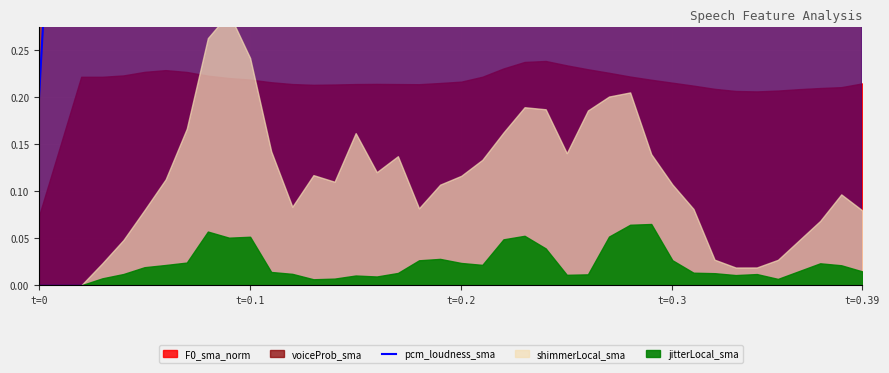

Rank the categories by value from lowest to highest.

t=0, 24, 26, 23, 31, 25, 20, 19, 35, t=0.1, 33, t=0.2, 22, 21, 27, 32, 30, 18, 16, 17, 34, 9, 10, 8, 28, 15, 11, t=0.39, t=0.3, 29, 37, 12, 7, 36, 39, 14, 13, 6, 5, 38